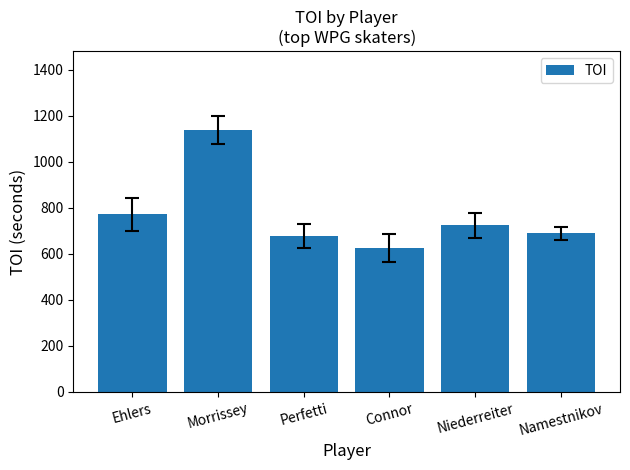

The chart shows a value of 274 at Morrissey. True or false?

False